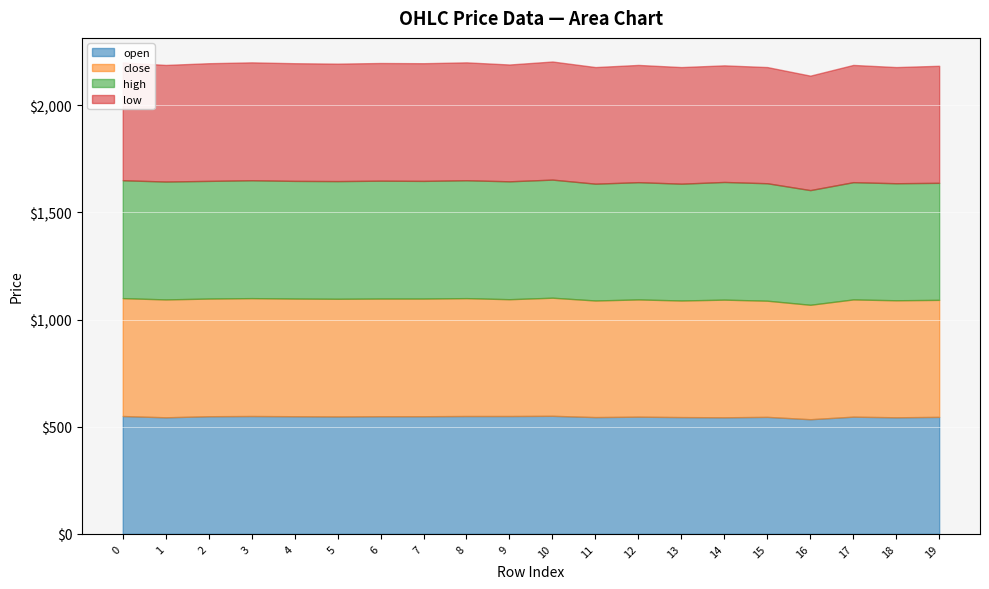

What is the minimum value for high?

535